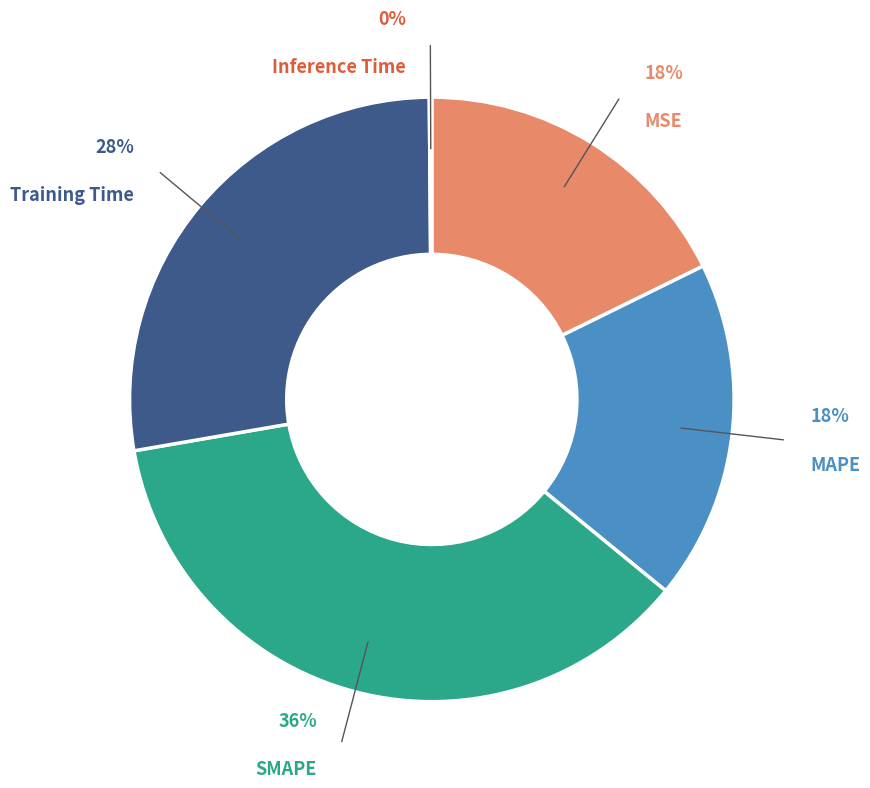

Rank the categories by value from highest to lowest.

SMAPE, Training Time, MAPE, MSE, Inference Time